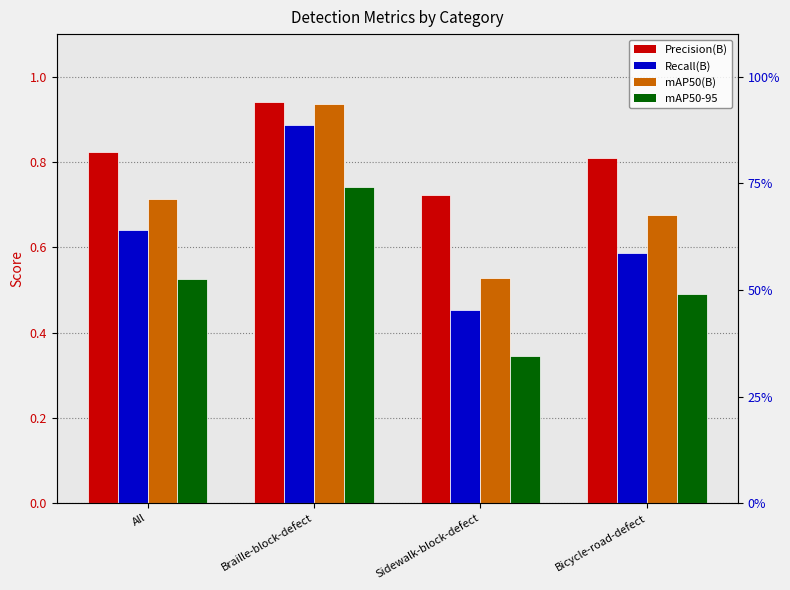

What is the total value across all series at All?

2.7